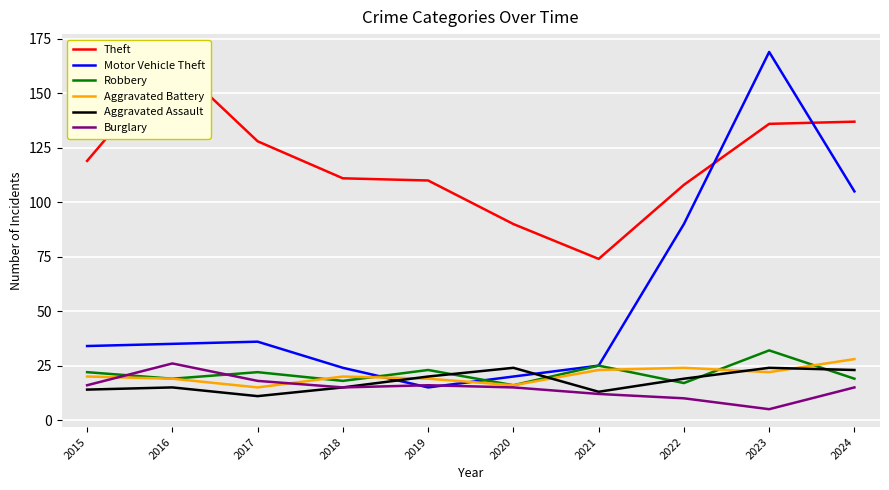

Rank the categories by Burglary value from highest to lowest.

2016, 2017, 2015, 2019, 2018, 2020, 2024, 2021, 2022, 2023